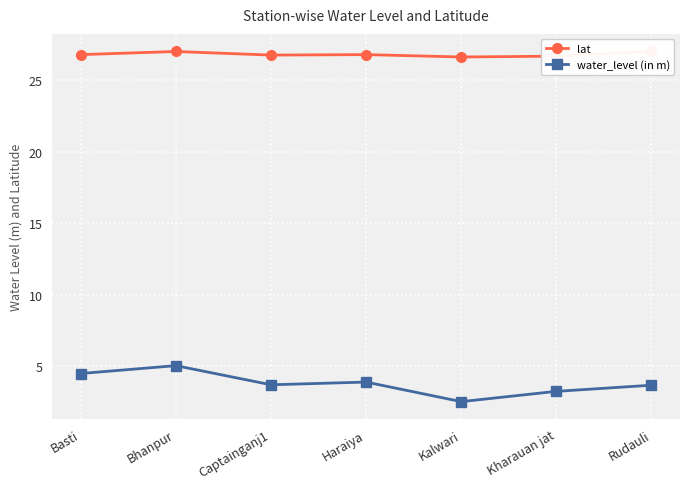

At which category does water_level (in m) reach its first local valley?

Captainganj1